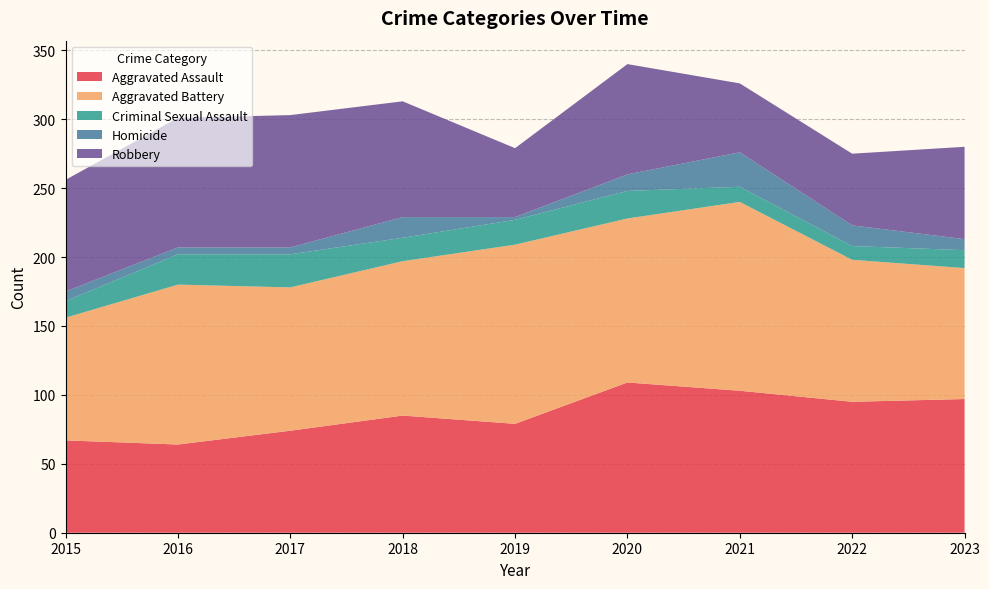

Reading right to left, what are all the values shown in this chart?

Aggravated Assault: 2023=97	2022=95	2021=103	2020=109	2019=79	2018=85	2017=74	2016=64	2015=67
Aggravated Battery: 2023=95	2022=103	2021=137	2020=119	2019=130	2018=112	2017=104	2016=116	2015=89
Criminal Sexual Assault: 2023=13	2022=10	2021=11	2020=20	2019=18	2018=17	2017=24	2016=22	2015=12
Homicide: 2023=8	2022=15	2021=25	2020=12	2019=2	2018=15	2017=5	2016=5	2015=7
Robbery: 2023=67	2022=52	2021=50	2020=80	2019=50	2018=84	2017=96	2016=94	2015=81